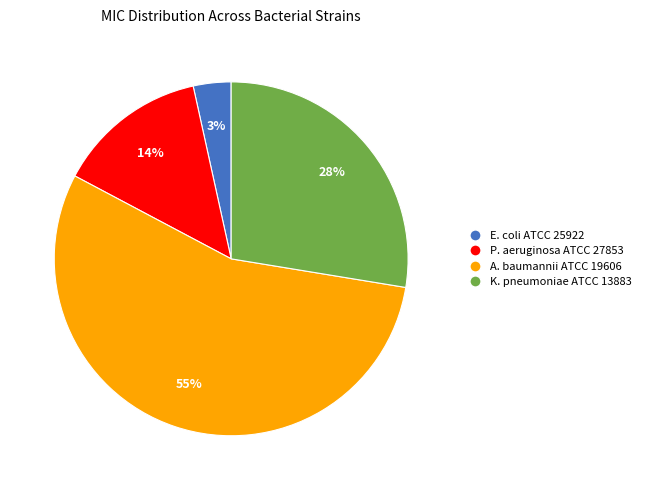

What is the largest slice in the pie chart?

A. baumannii ATCC 19606